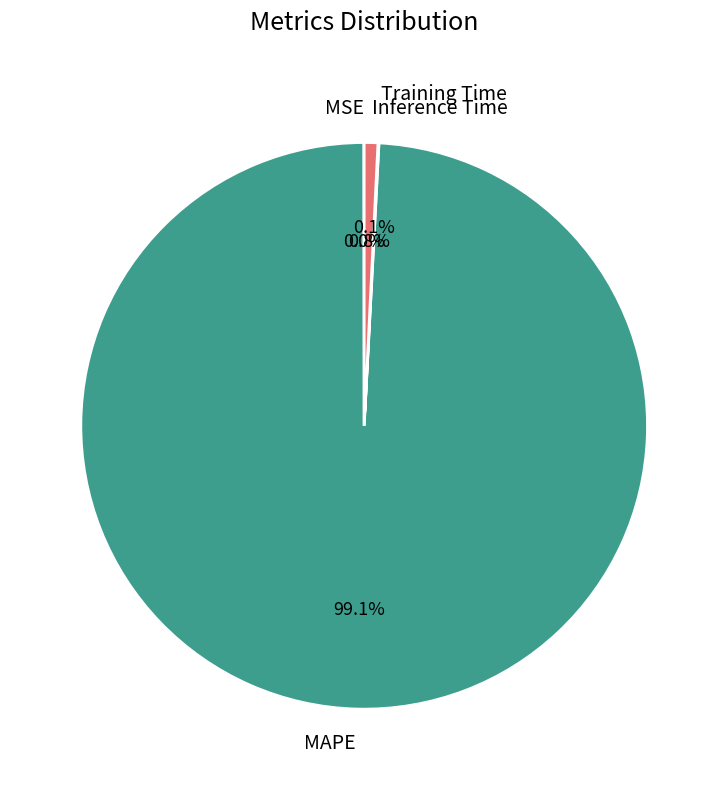

What portion of the pie excludes Inference Time?

99.2%